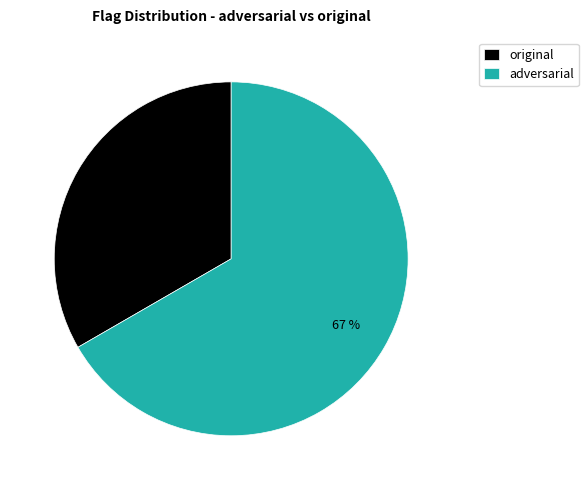

The adversarial slice represents 73% of the pie. True or false?

False